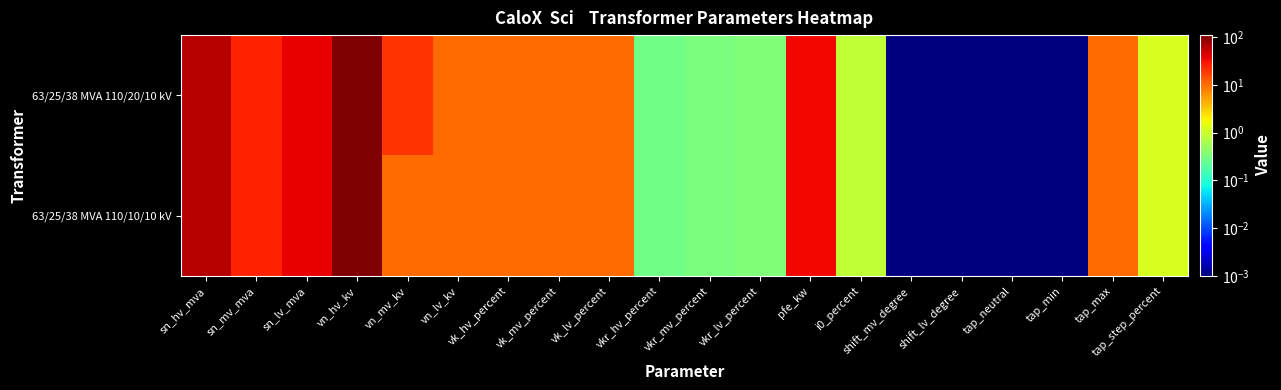

Which series has the largest total across all categories?

63/25/38 MVA 110/20/10 kV